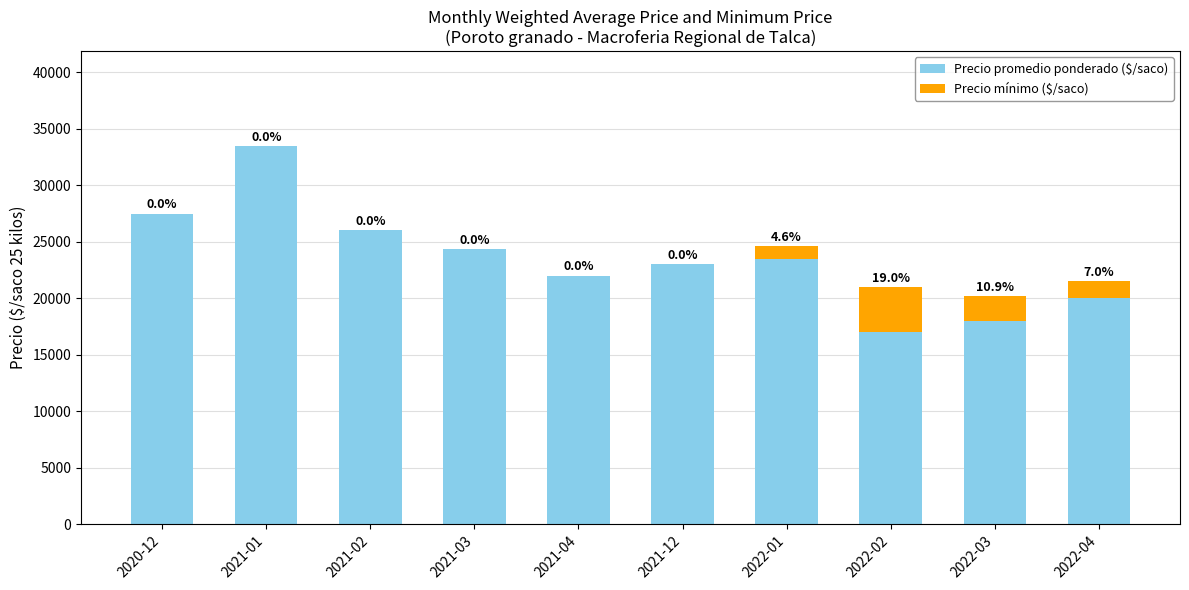

What is the average value of the Precio promedio ponderado ($/saco) series?

23483